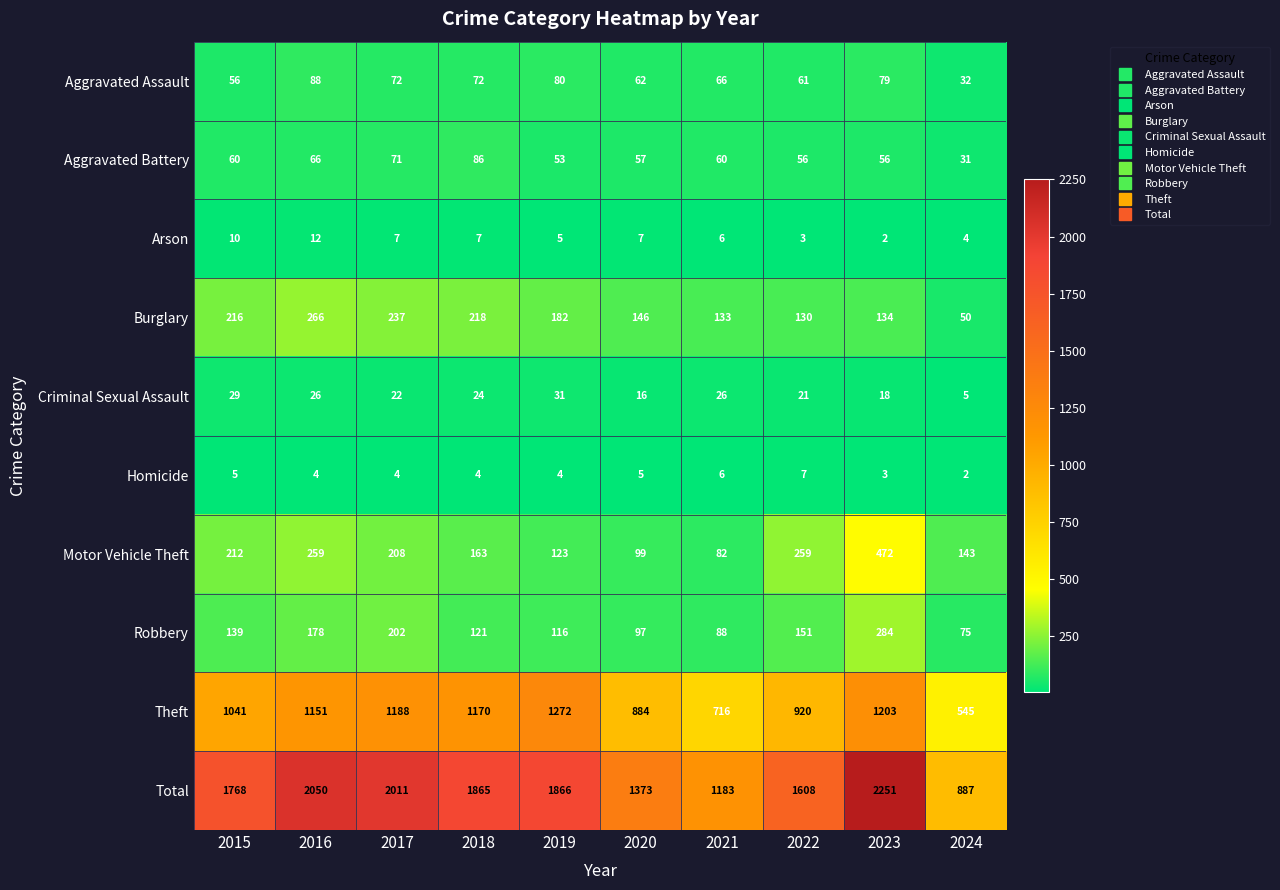

Which category has the highest value in the Aggravated Assault series?

2016